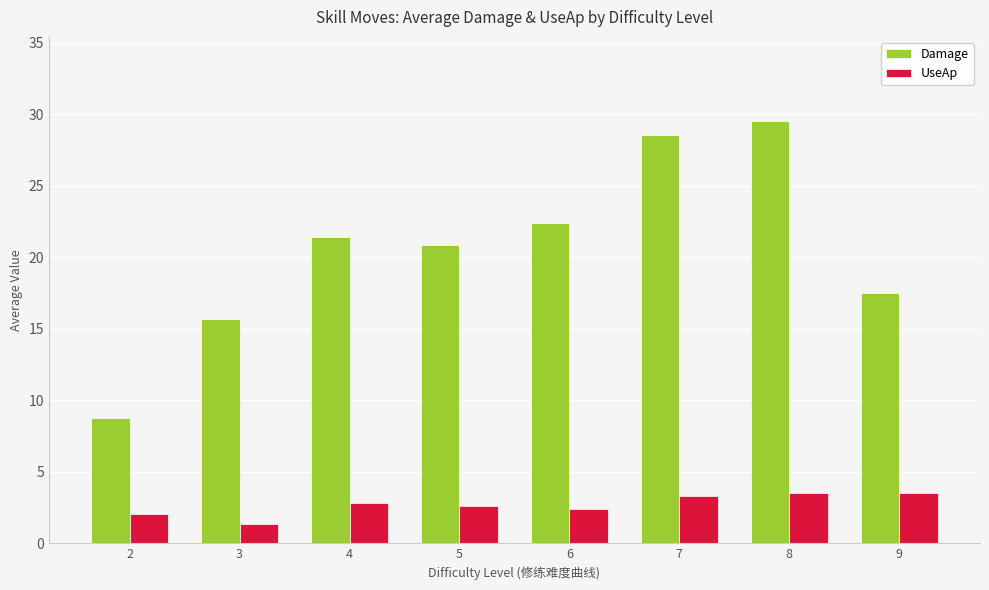

What is the minimum value shown in the chart?

1.3